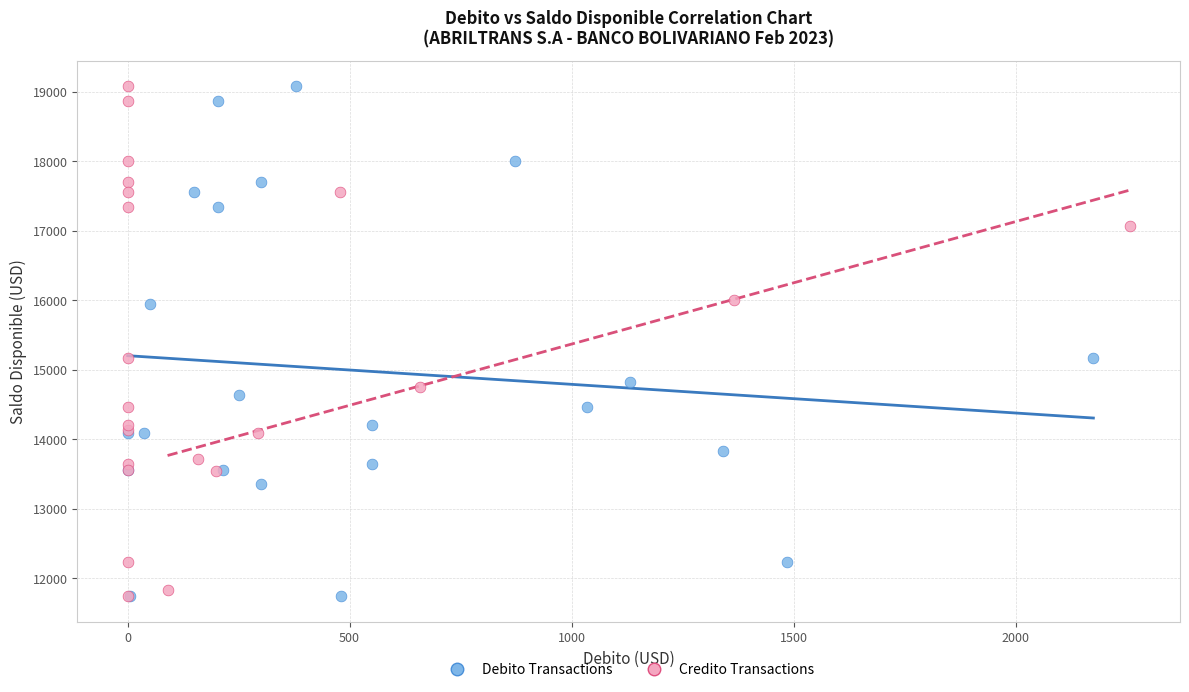

Which series has the largest Y range (max minus min)?

Debito Transactions